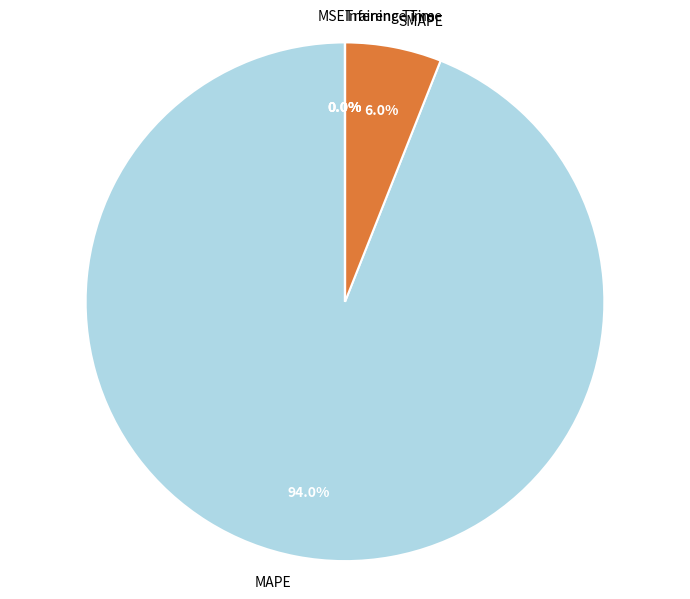

How much of the chart is everything except MAPE?

6.0%